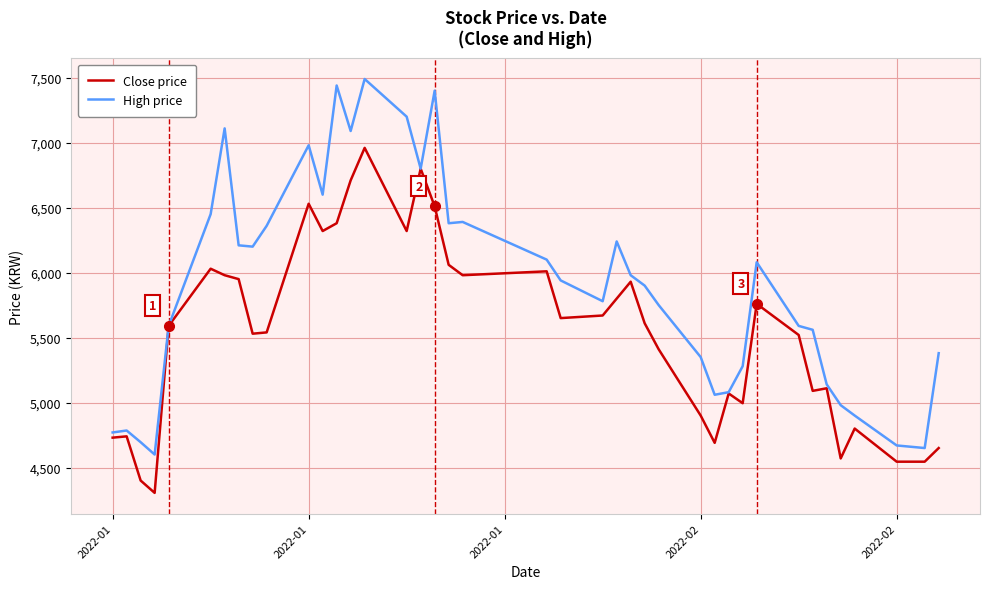

What is the minimum value shown in the chart?

4305